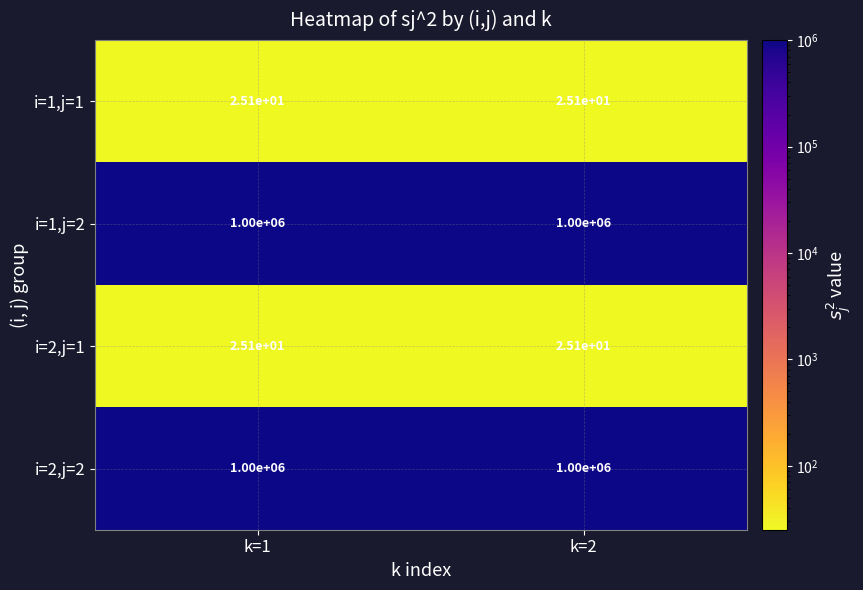

What is the average value of the i=2,j=2 series?

1000000.0